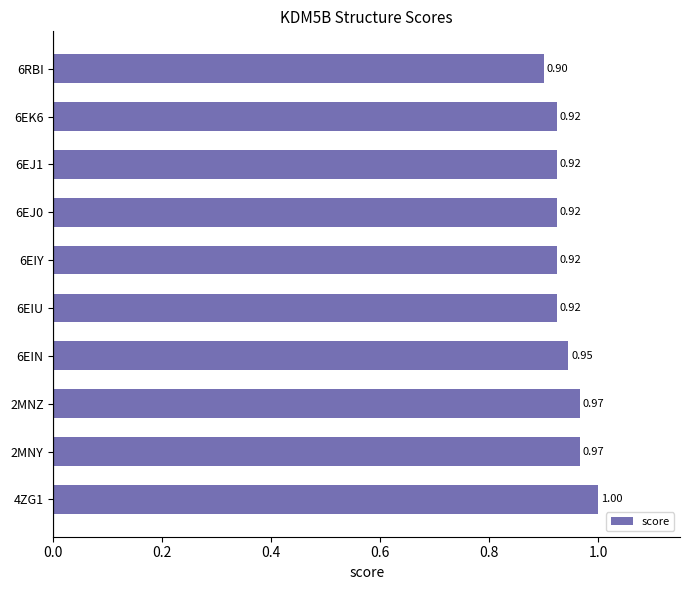

What is the greatest value displayed?

1.0